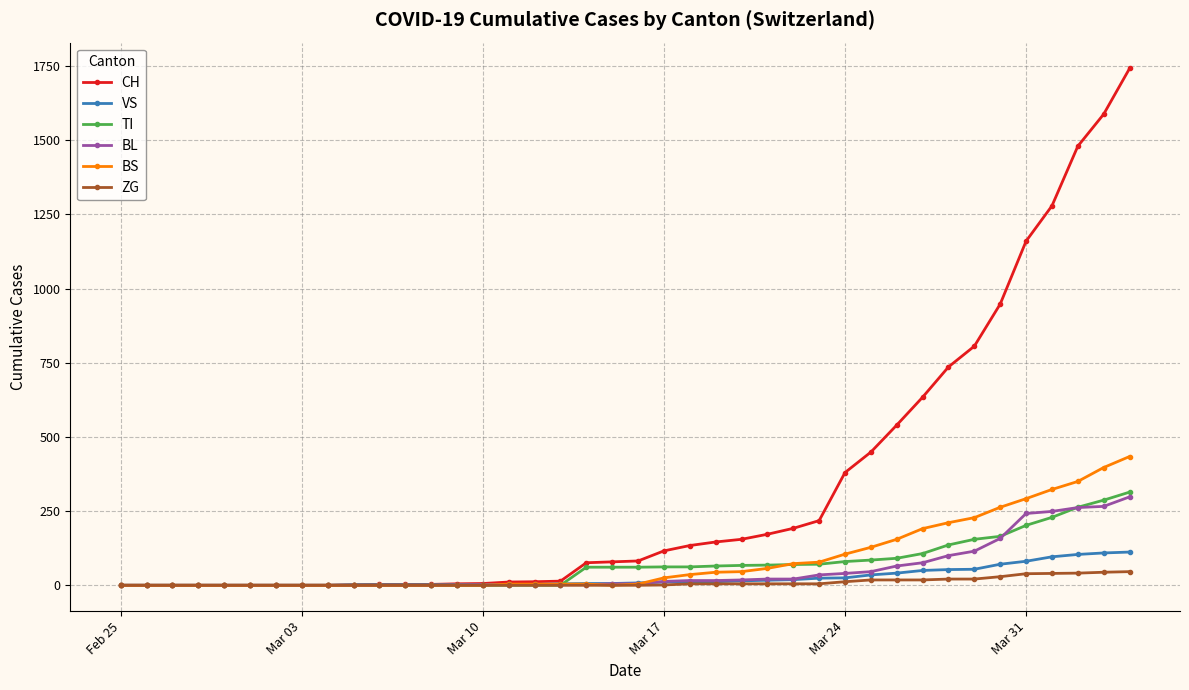

Which series has the largest total across all categories?

CH